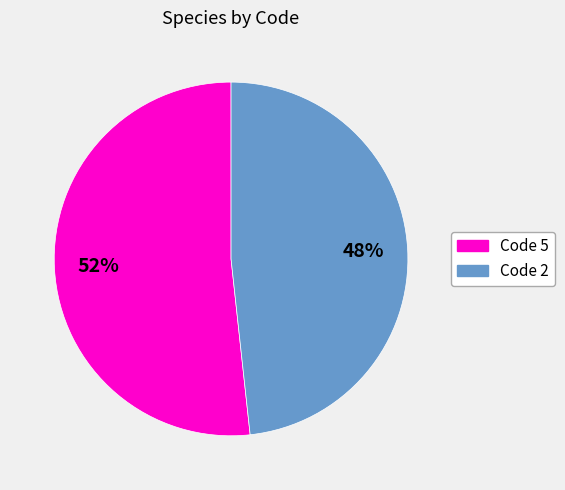

To the nearest percent, what is the average slice percentage?

50%